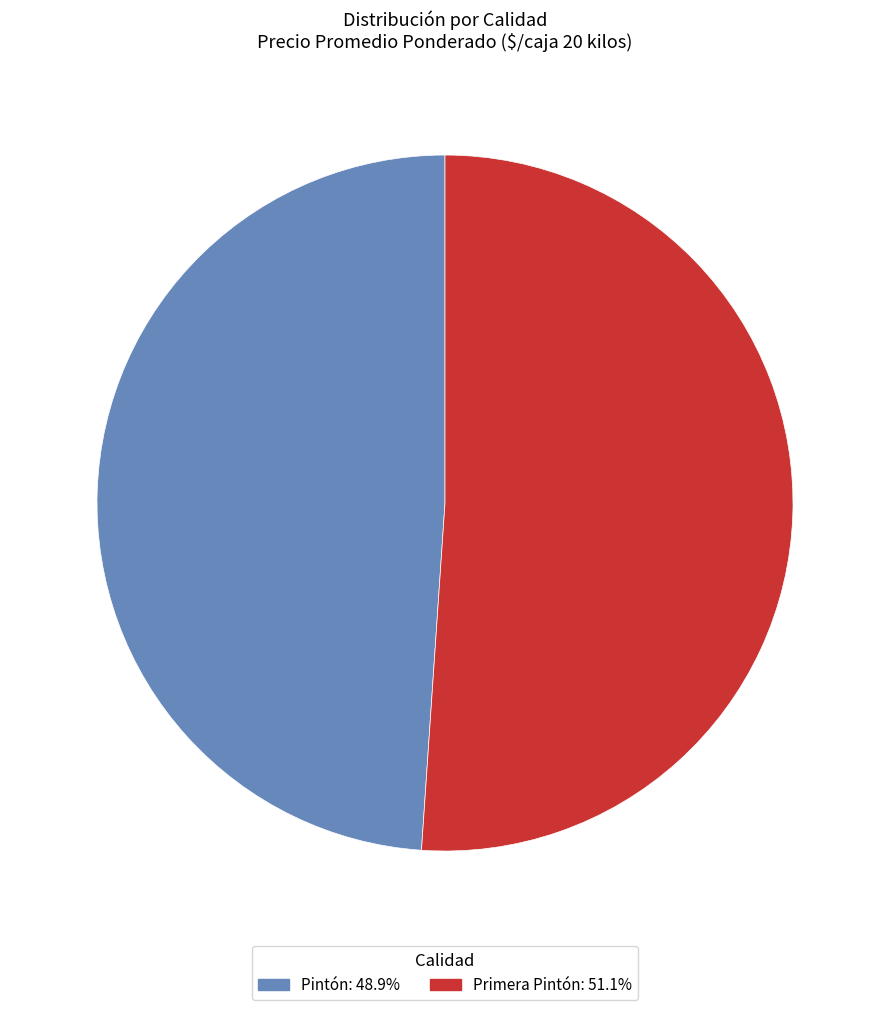

Do Pintón and Primera Pintón together represent more than half of the pie?

Yes